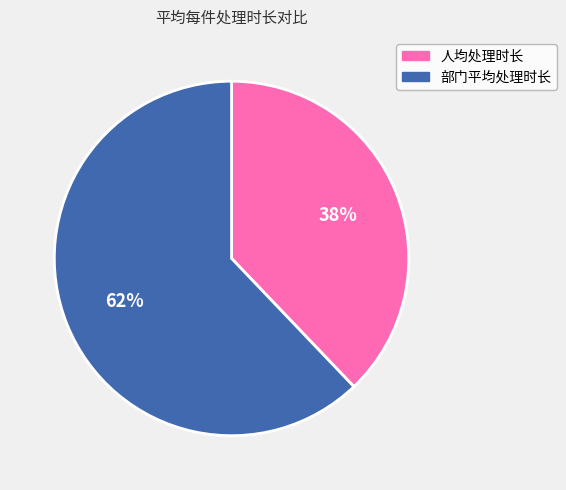

To the nearest percent, what is the average slice percentage?

50%